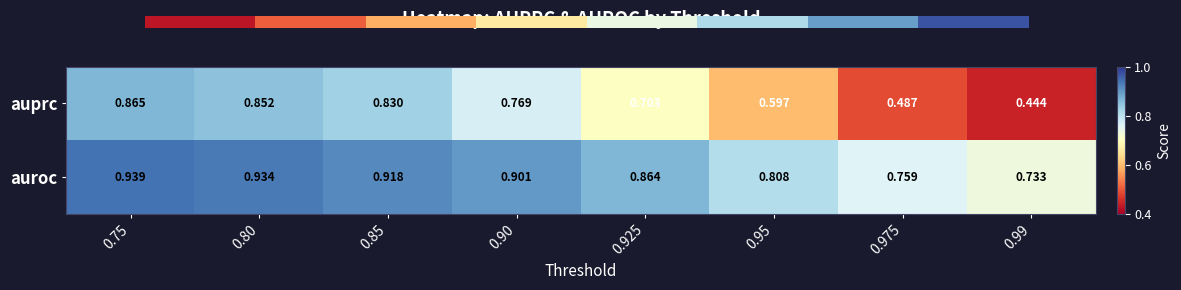

Rank the series by their maximum value, from highest to lowest.

auroc, auprc